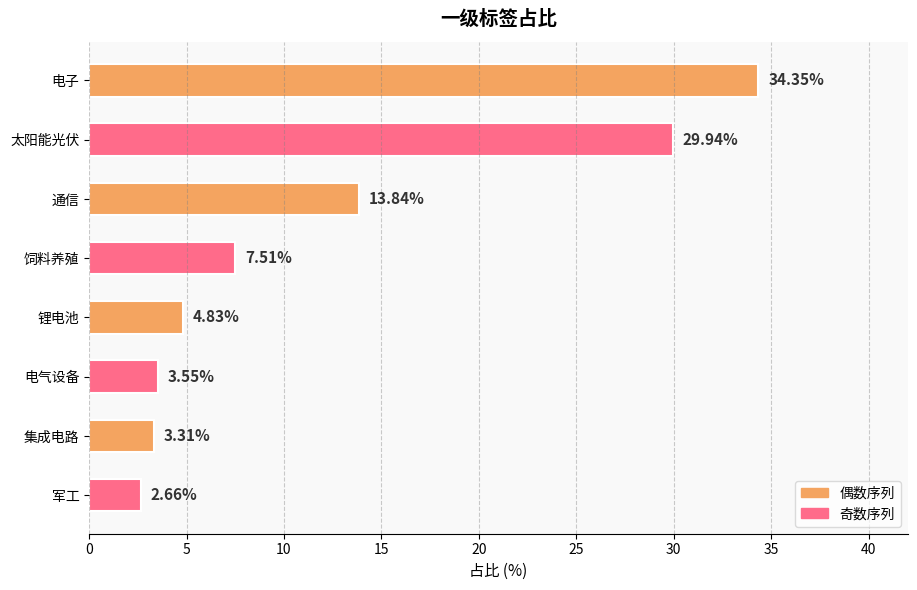

Rank the categories by value from lowest to highest.

军工, 集成电路, 电气设备, 锂电池, 饲料养殖, 通信, 太阳能光伏, 电子